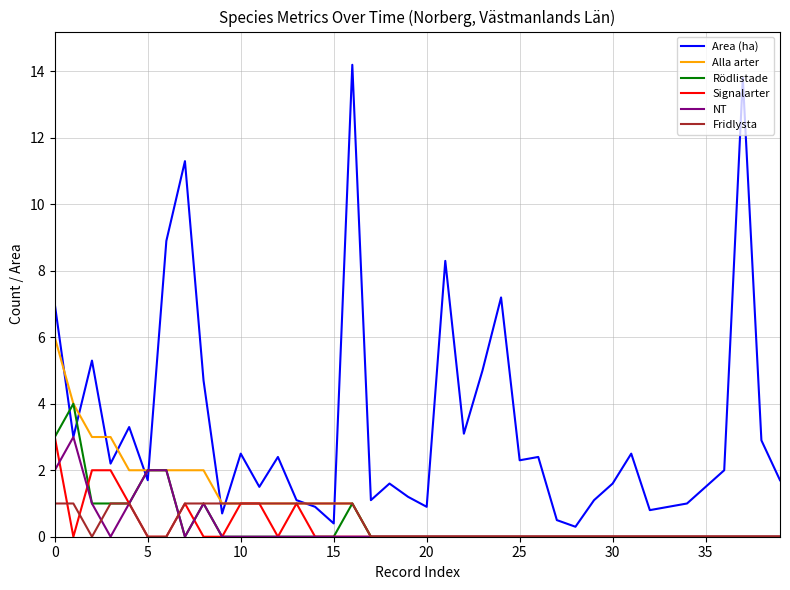

Which series has the widest spread of values?

Area (ha)